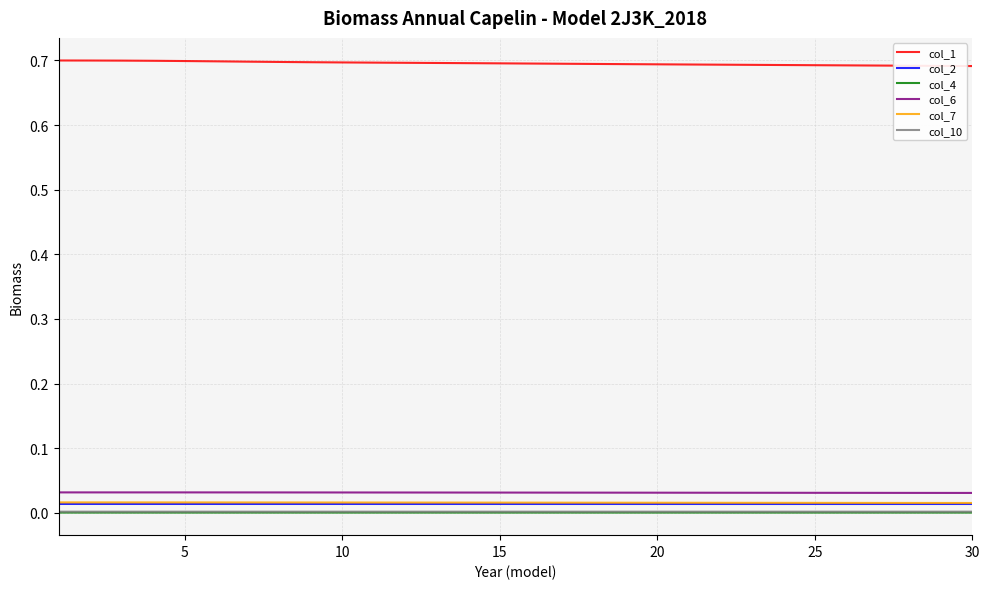

True or false: col_1 and col_7 cross at least once.

False